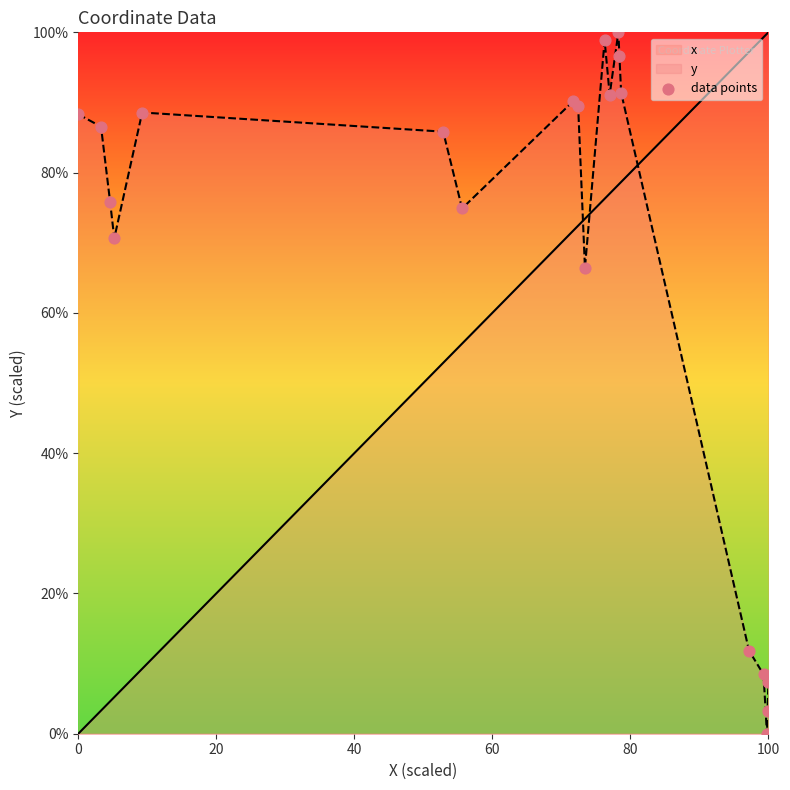

What is the spread (max minus min) of values at 100?

92.7